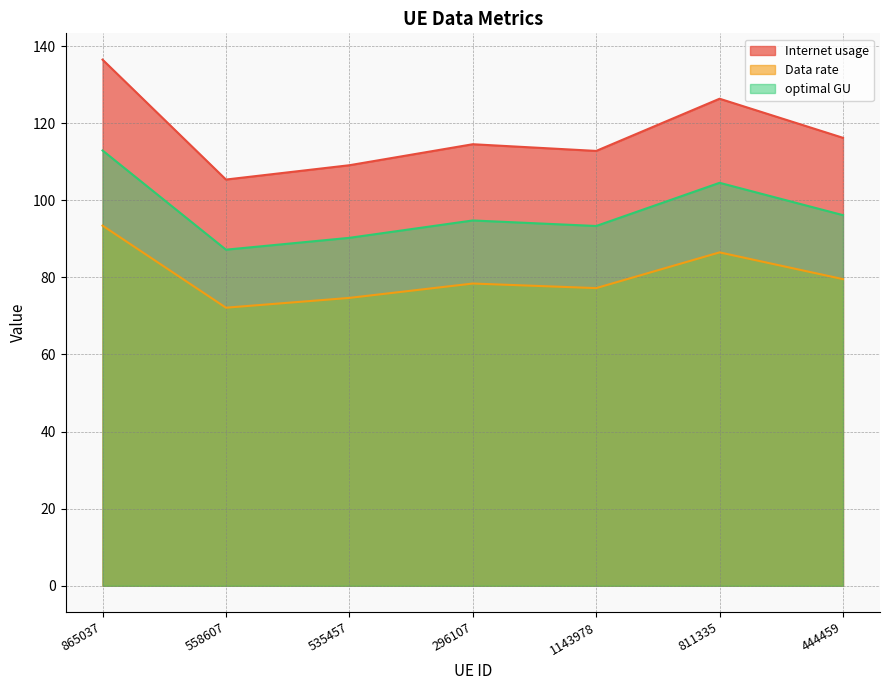

How many lines are shown in the chart?

3